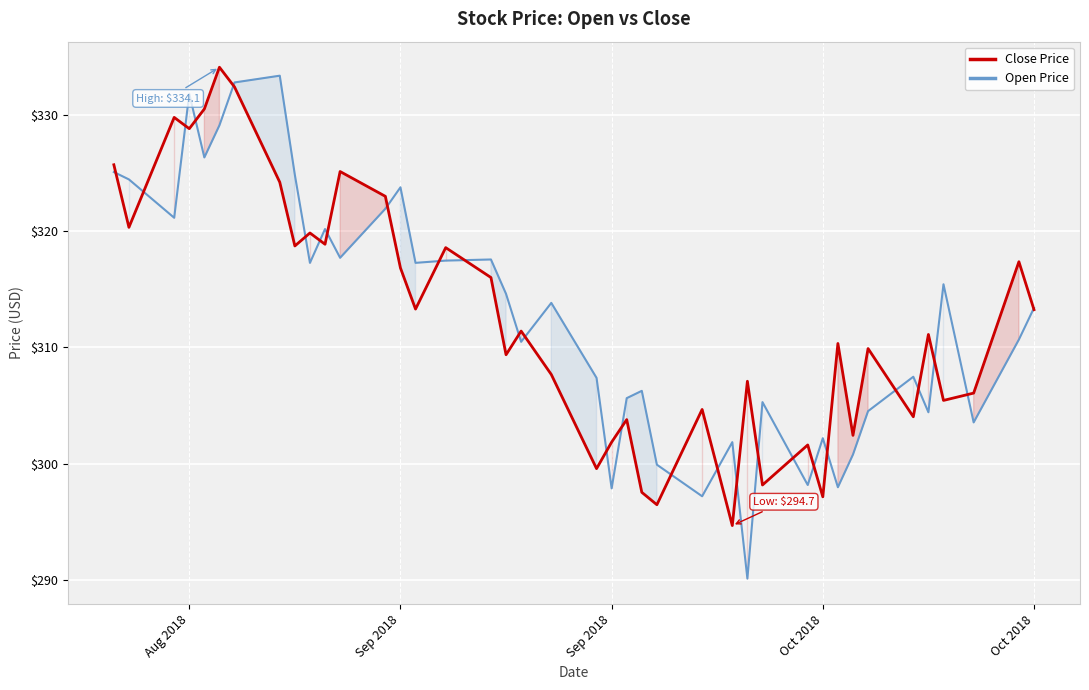

List the series in order of their overall mean, highest first.

Open Price, Close Price